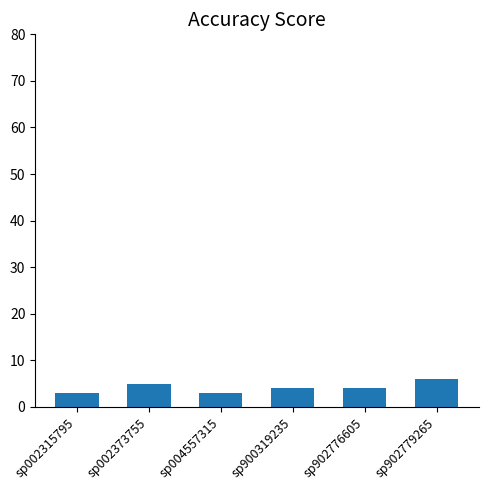

How many bars are there in total?

6